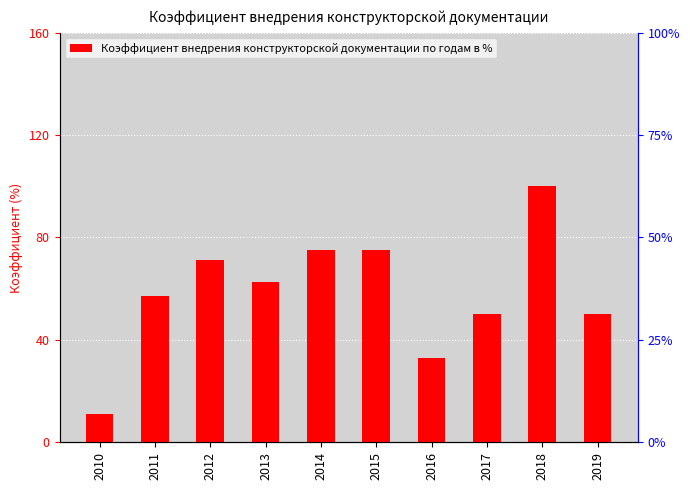

Reading left to right, extract all data points from this chart.

11.0	57.0	71.0	62.5	75.0	75.0	33.0	50.0	100.0	50.0